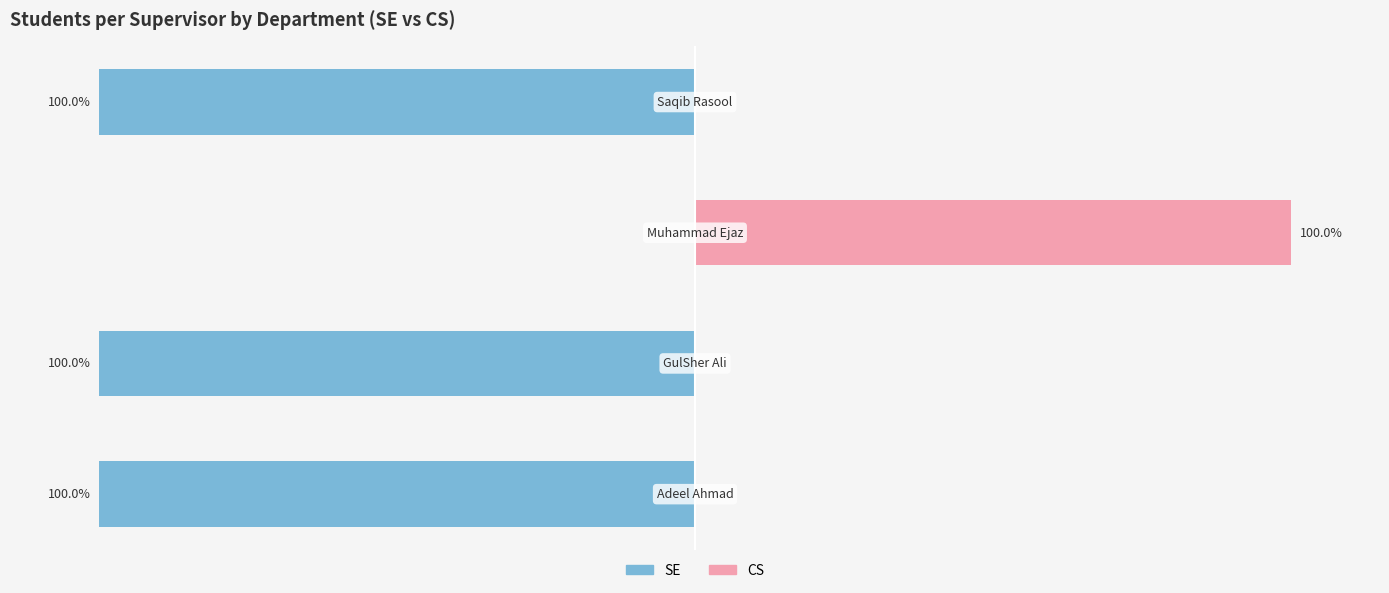

What is the average value of the CS series?

25